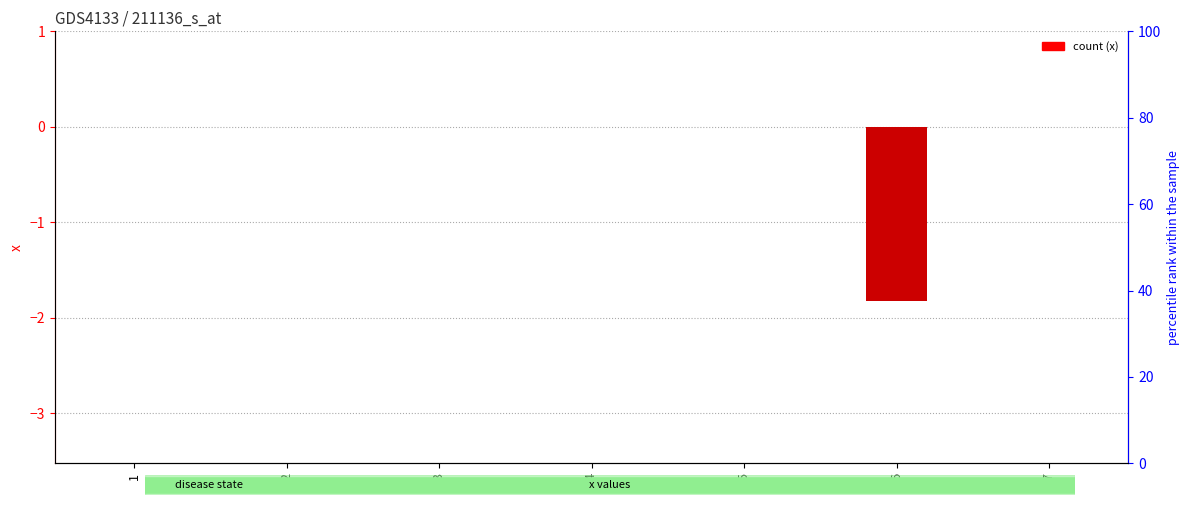

List the labels in order of value, smallest first.

6, 1, 2, 3, 4, 5, 7